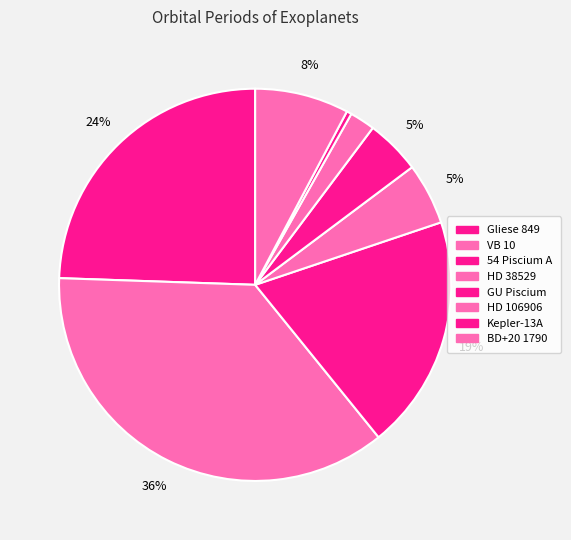

How many segments does this pie chart have?

8